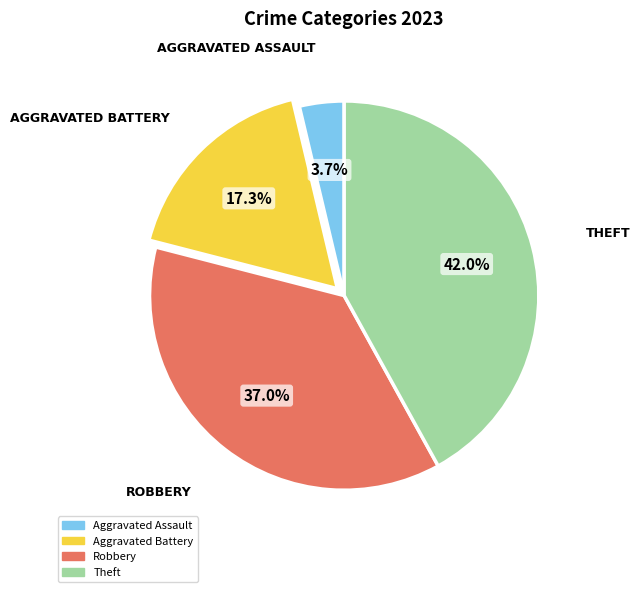

Count the number of slices in the pie.

4